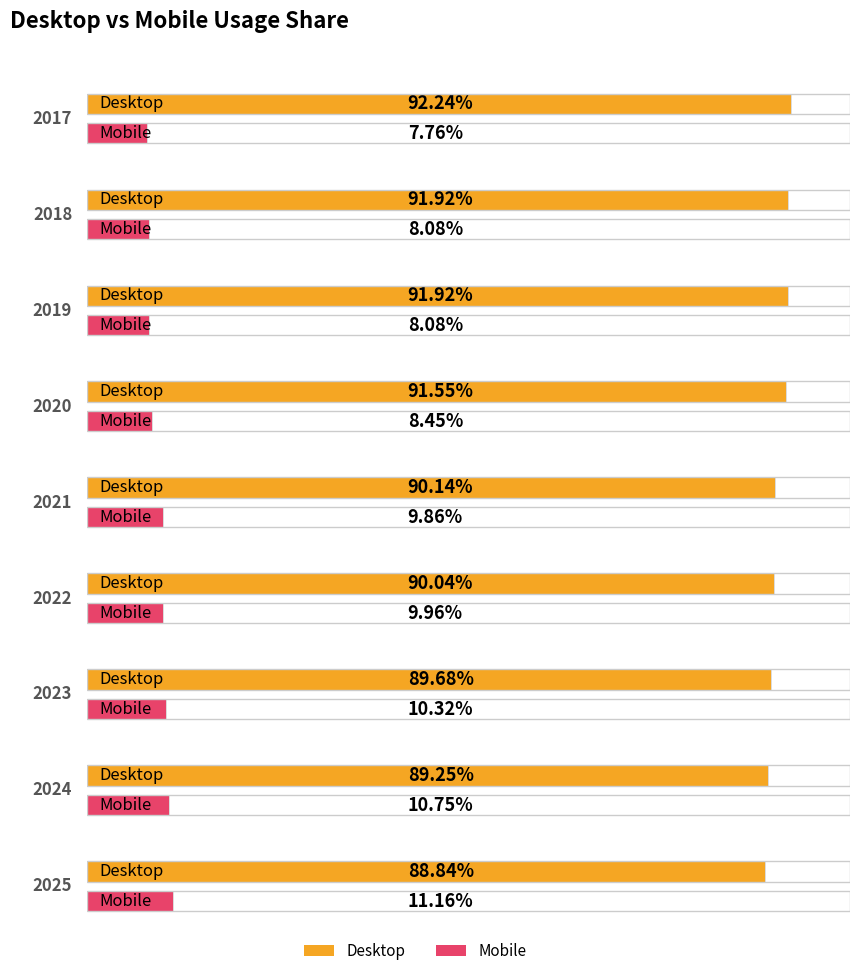

The value of Mobile at 2018 is 8.1. True or false?

True